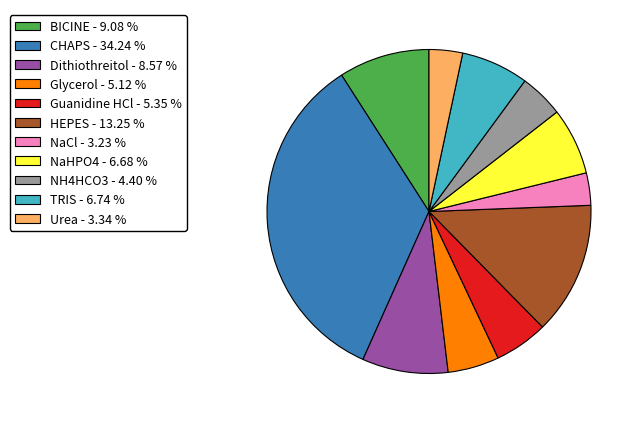

Does Glycerol account for over 50% of the chart?

No